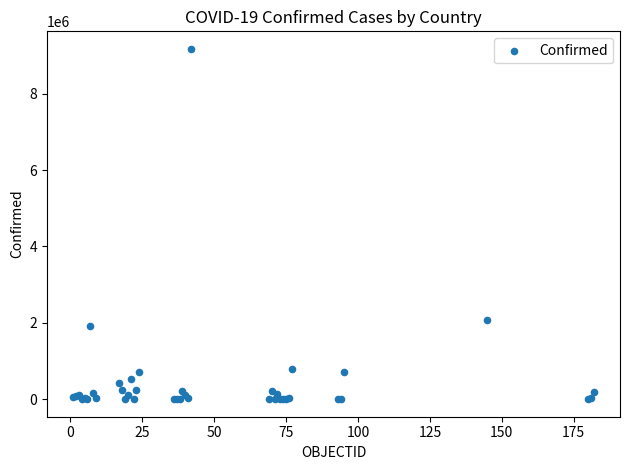

What Y value in the scatter plot is closest to 4588577?

2086806